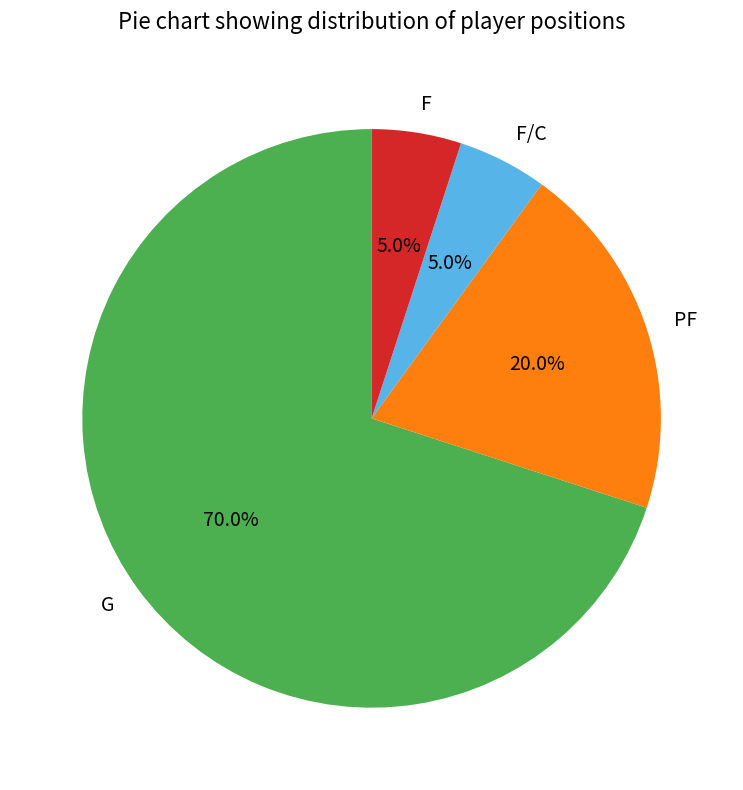

What percentage is the PF slice, to the nearest percent?

20%